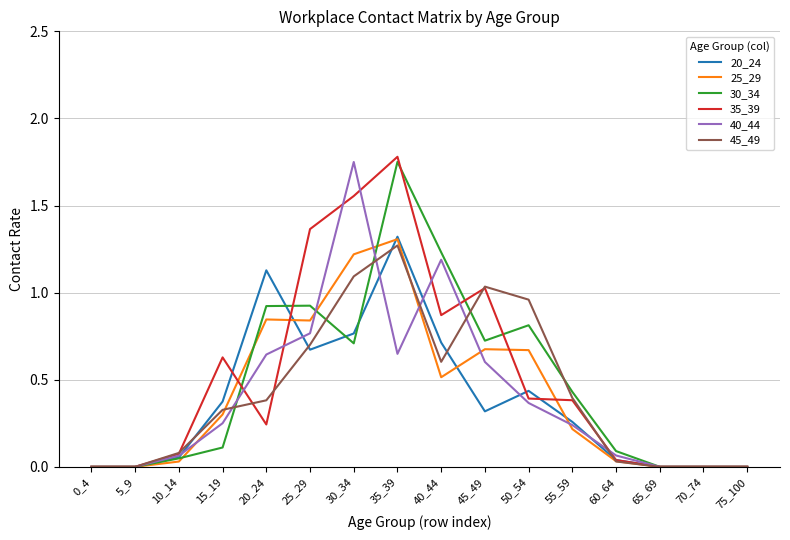

Is the value of 40_44 at 75_100 greater than the value of 25_29 at 50_54?

No